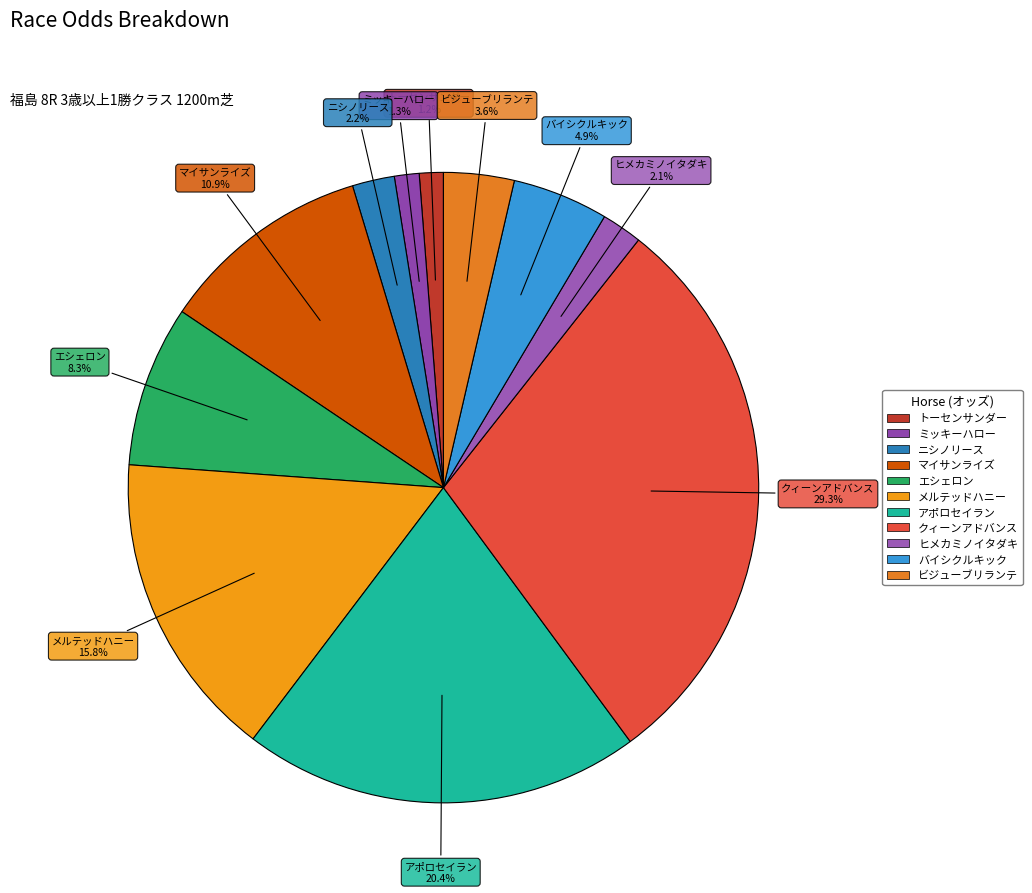

Count the number of slices in the pie.

11